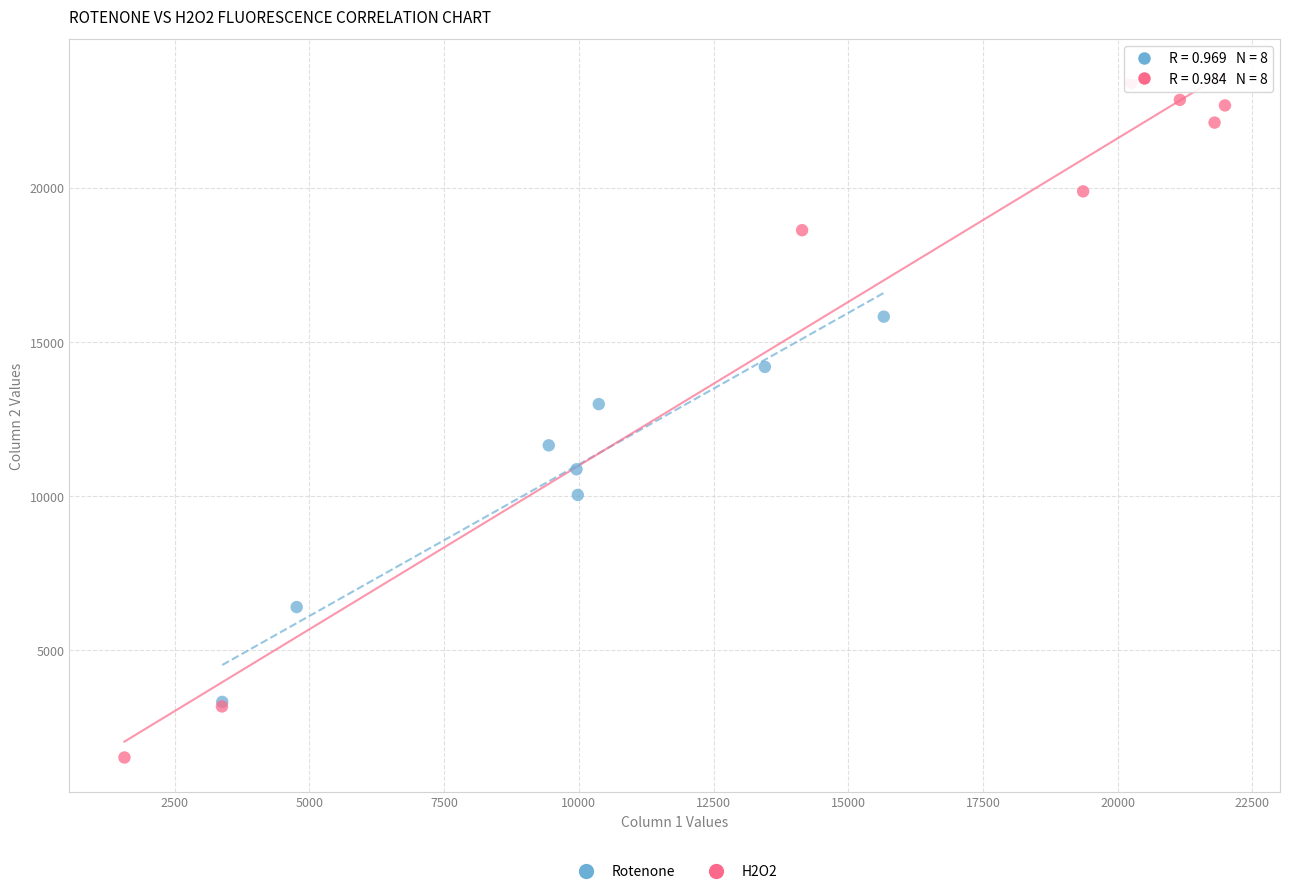

Which series contains the lowest Y value?

H2O2